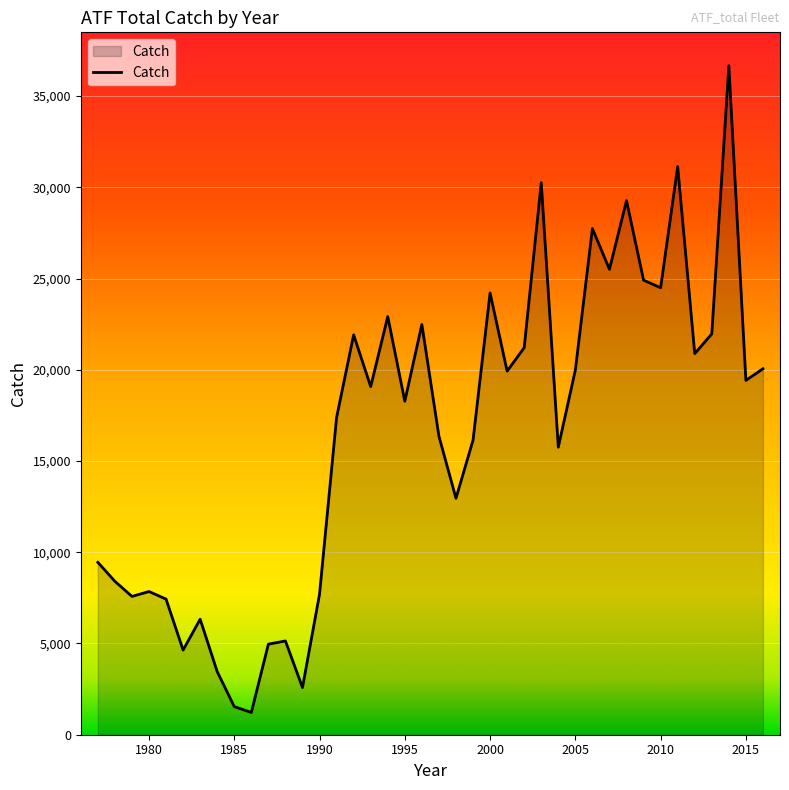

What is the difference between the maximum and minimum values?

35441